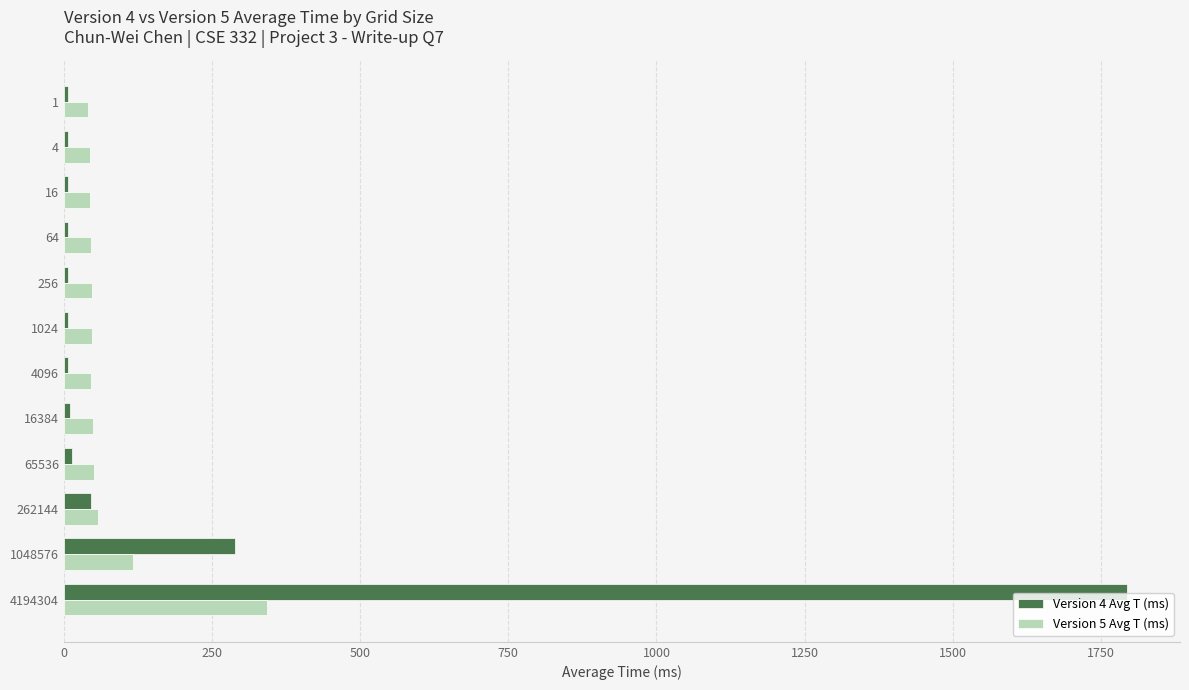

What is the difference between the second highest and second lowest values in the Version 5 Avg T (ms) series?

72.0